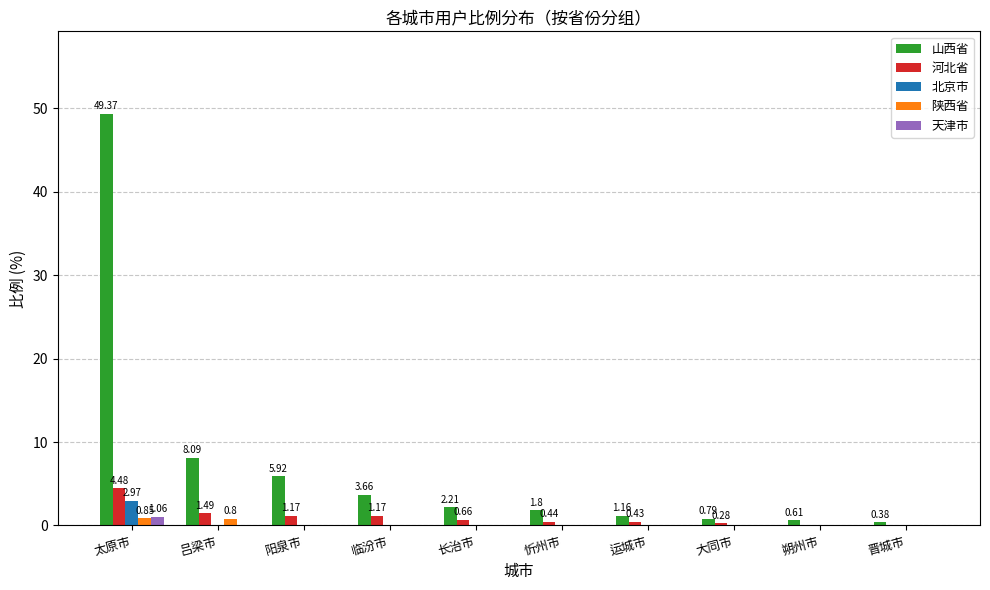

Which series has the largest total across all categories?

山西省